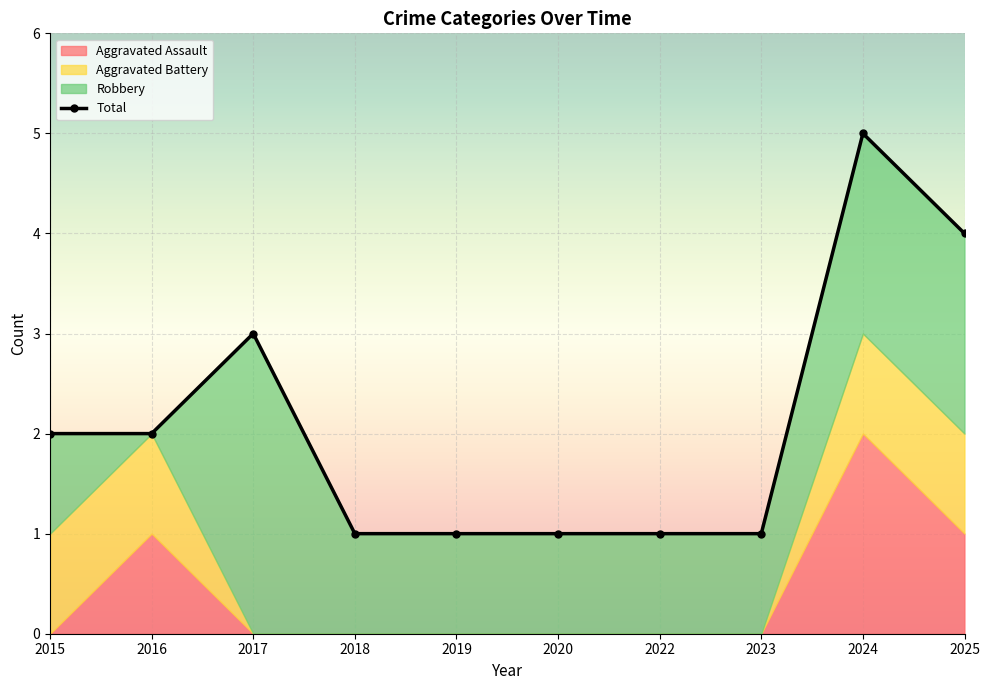

List the labels in order of Aggravated Assault value, smallest first.

2015, 2017, 2018, 2019, 2020, 2022, 2023, 2016, 2025, 2024